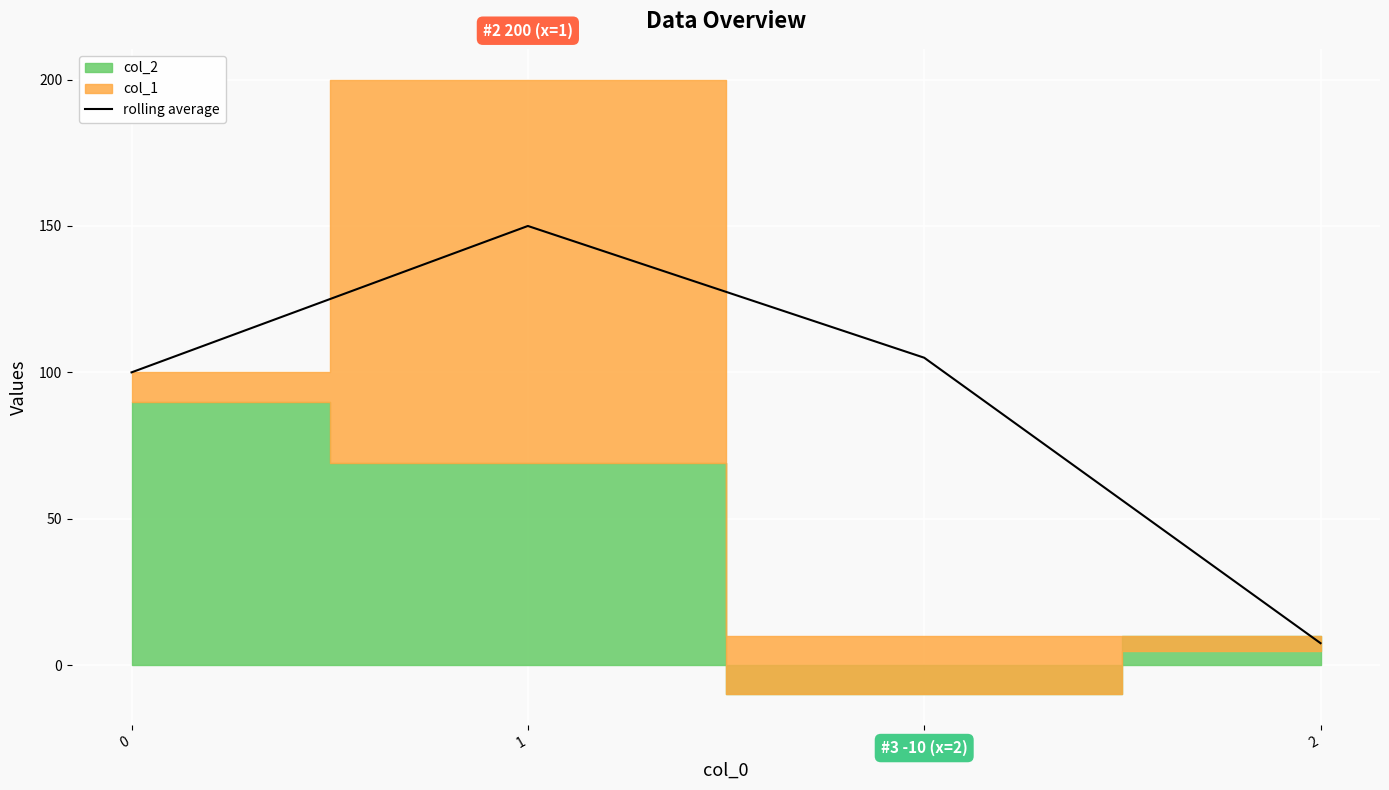

What is the difference between the values at 1 and 2?

45.0